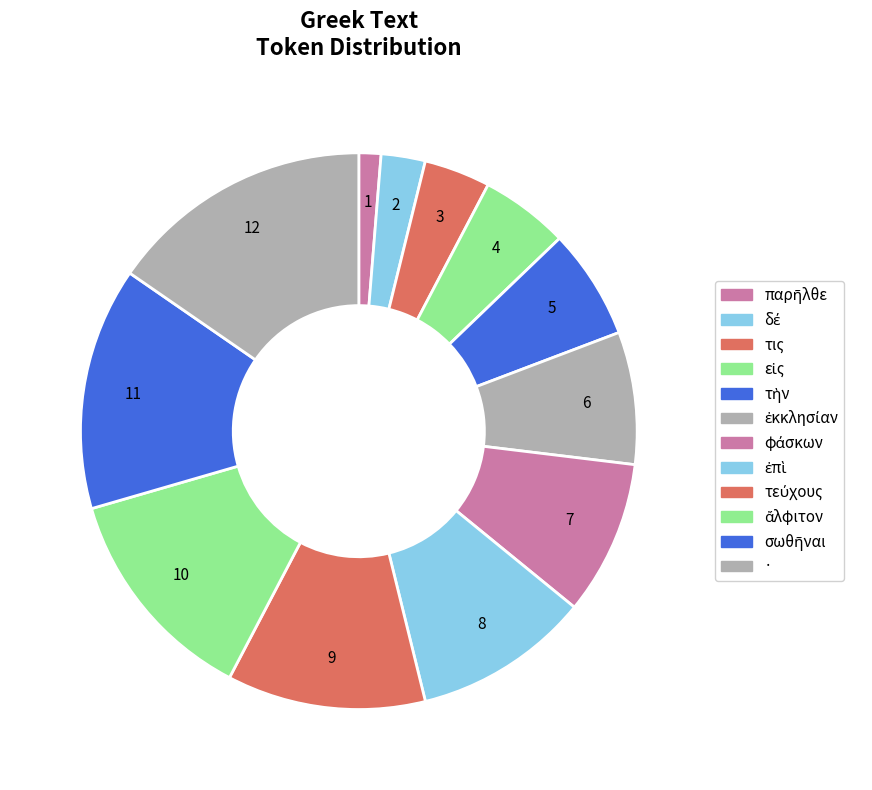

Does φάσκων account for over 50% of the chart?

No